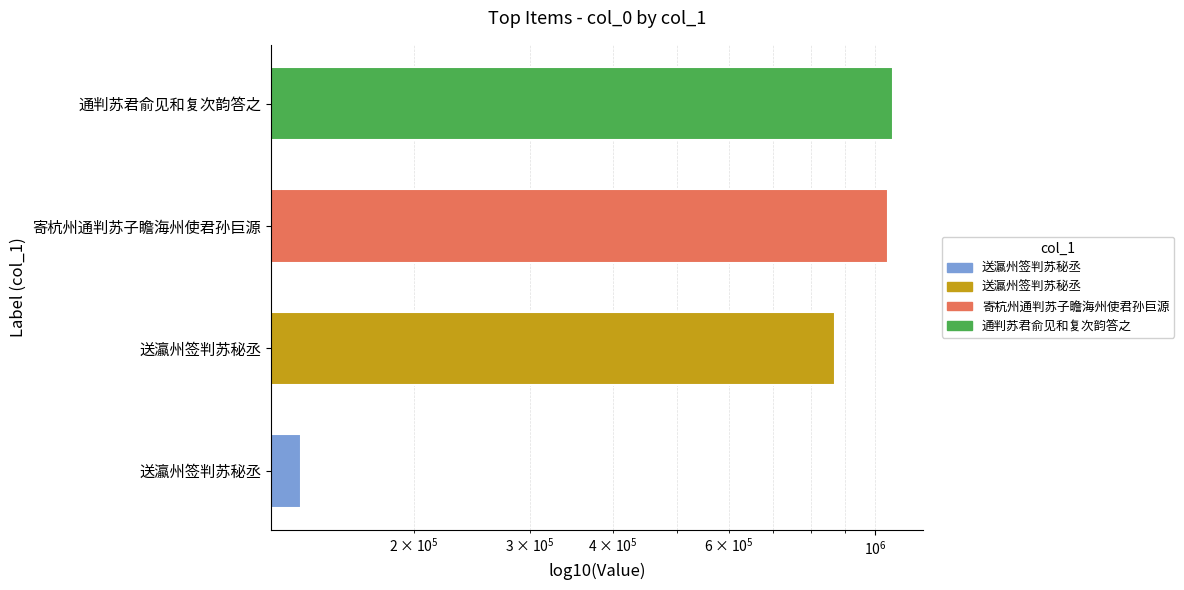

What is the sum of all values?

3111683